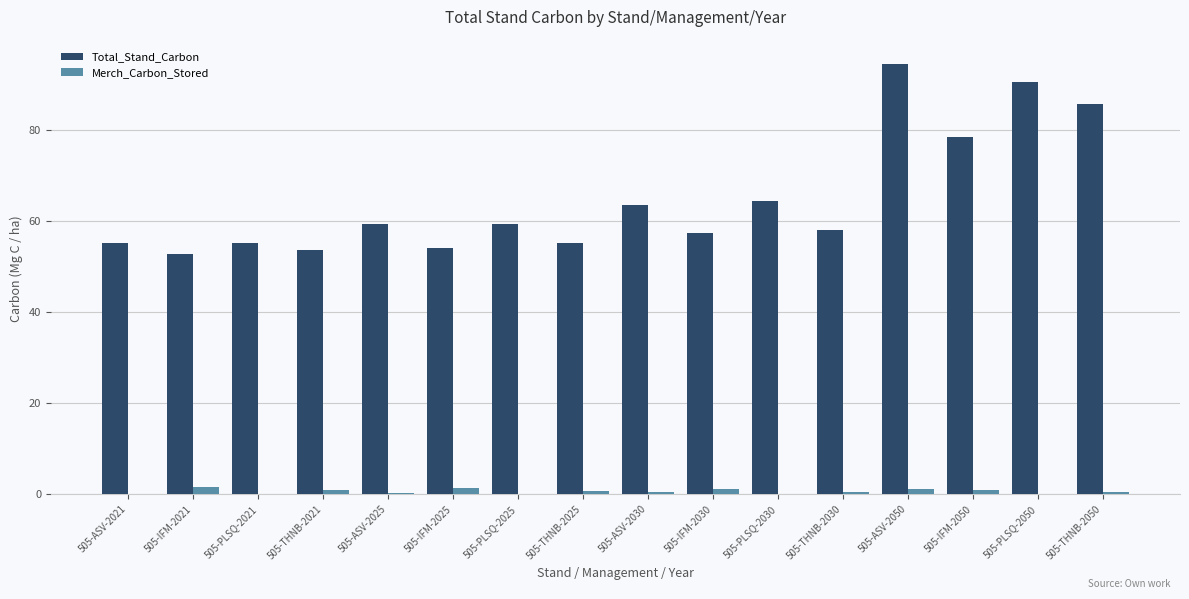

How many categories are shown in the chart?

16